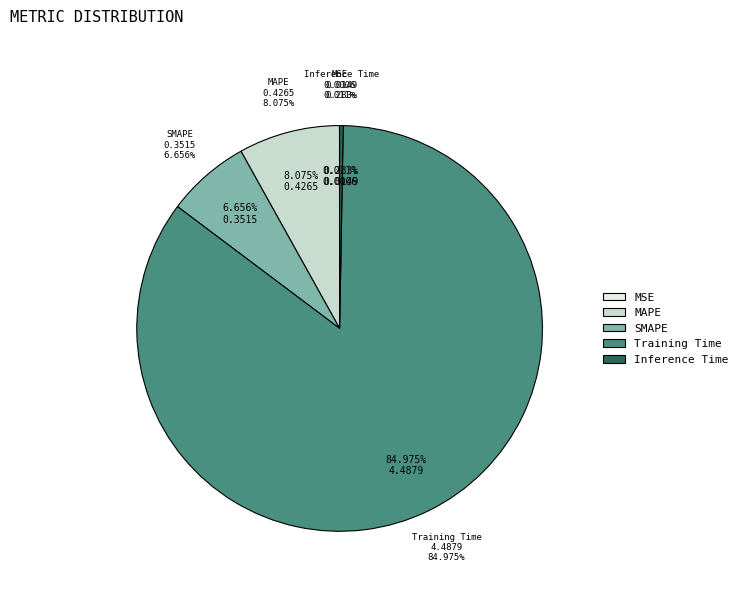

To the nearest percent, what is the difference between the Inference Time and Training Time slice percentages?

85%